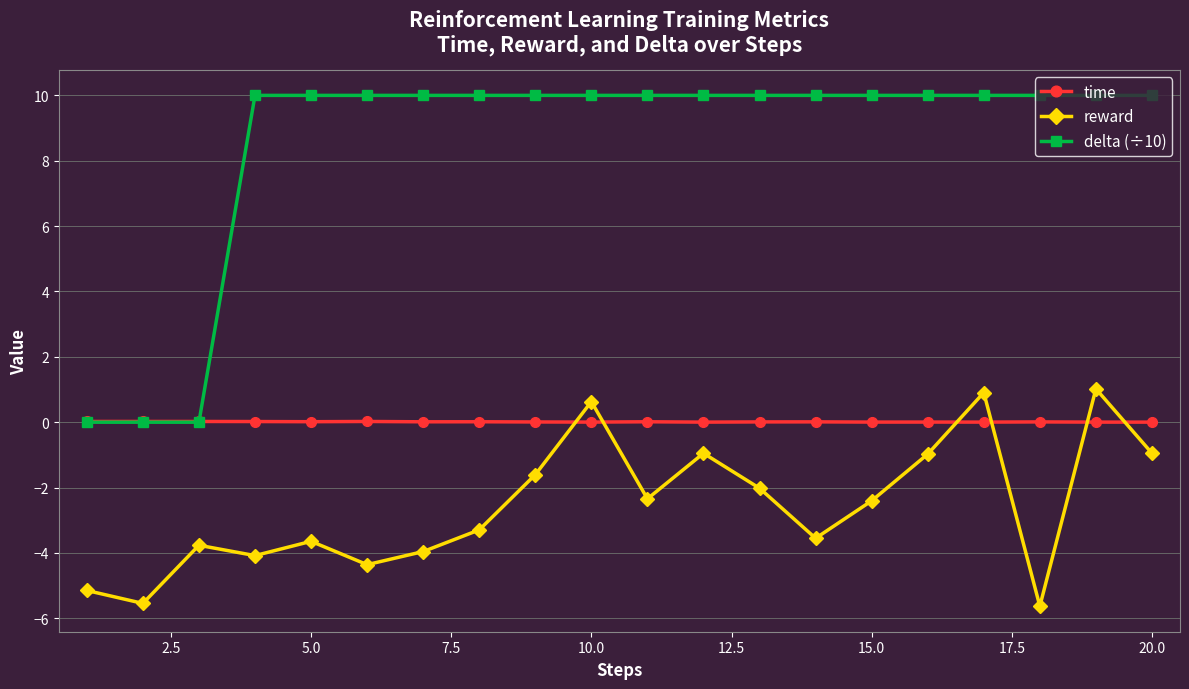

At how many categories does at least one series exceed 5?

17